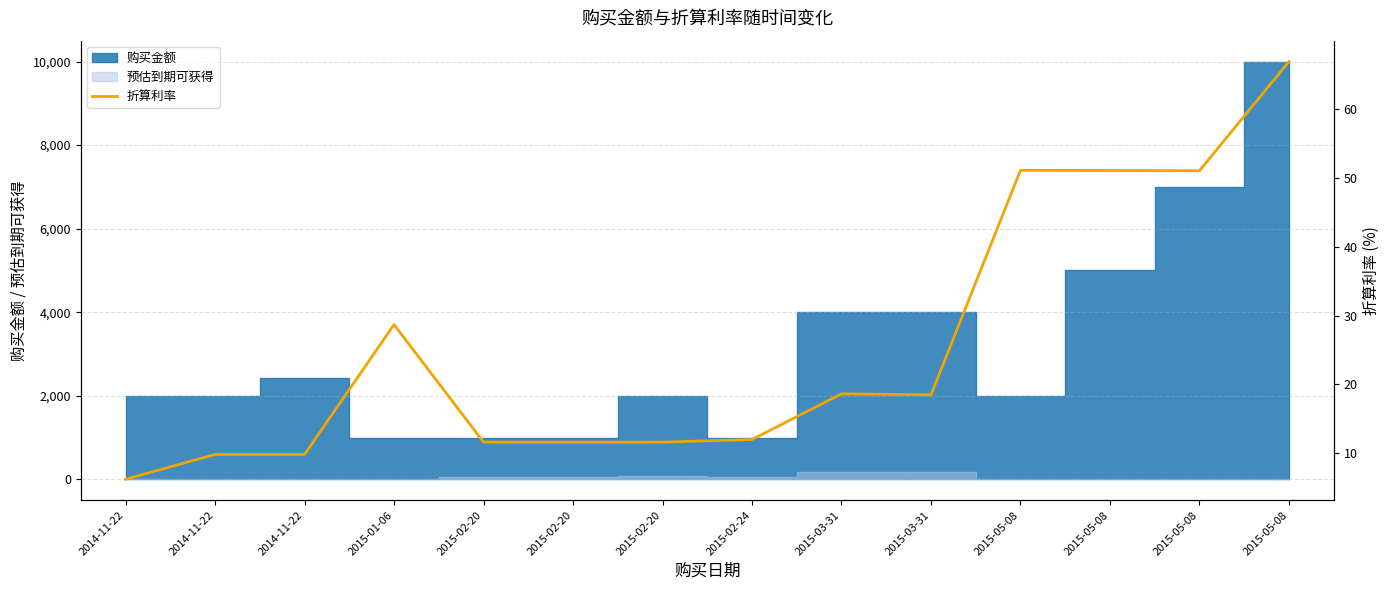

What is the value of the 8th point from the left?

12.0